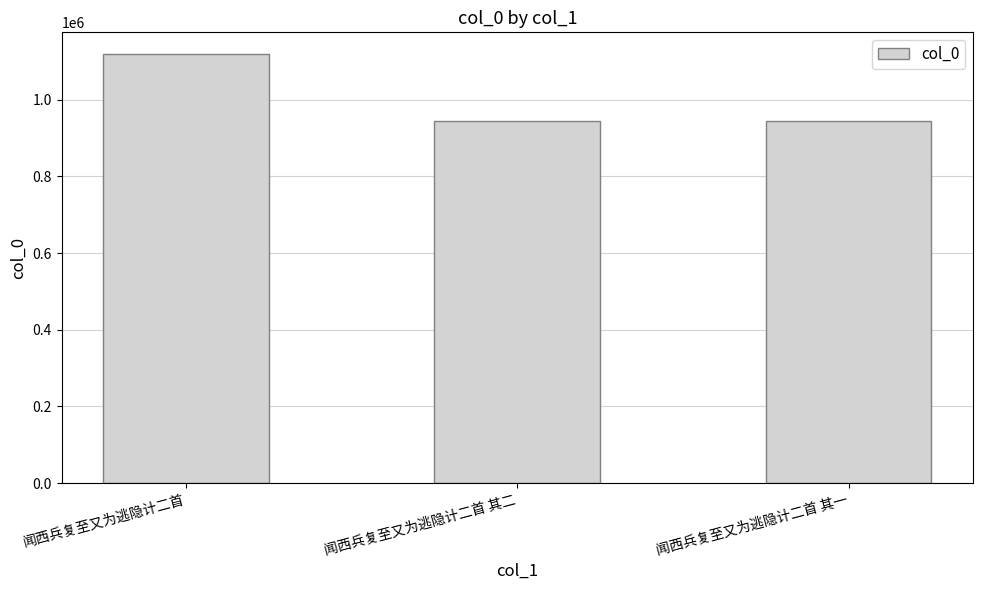

Which category has the highest value across all series?

闻西兵复至又为逃隐计二首